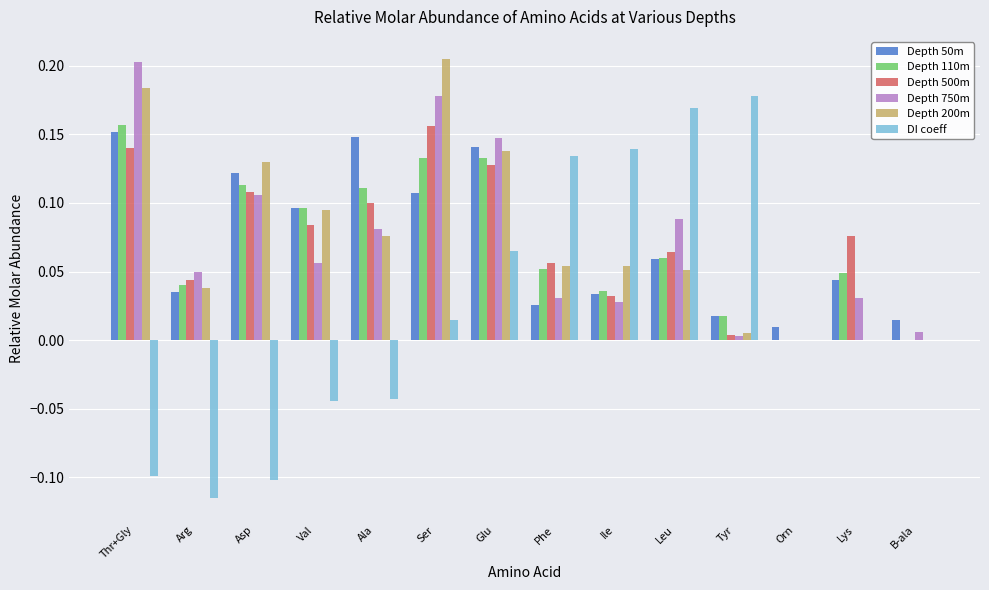

What is the total value across all series at Leu?

0.5